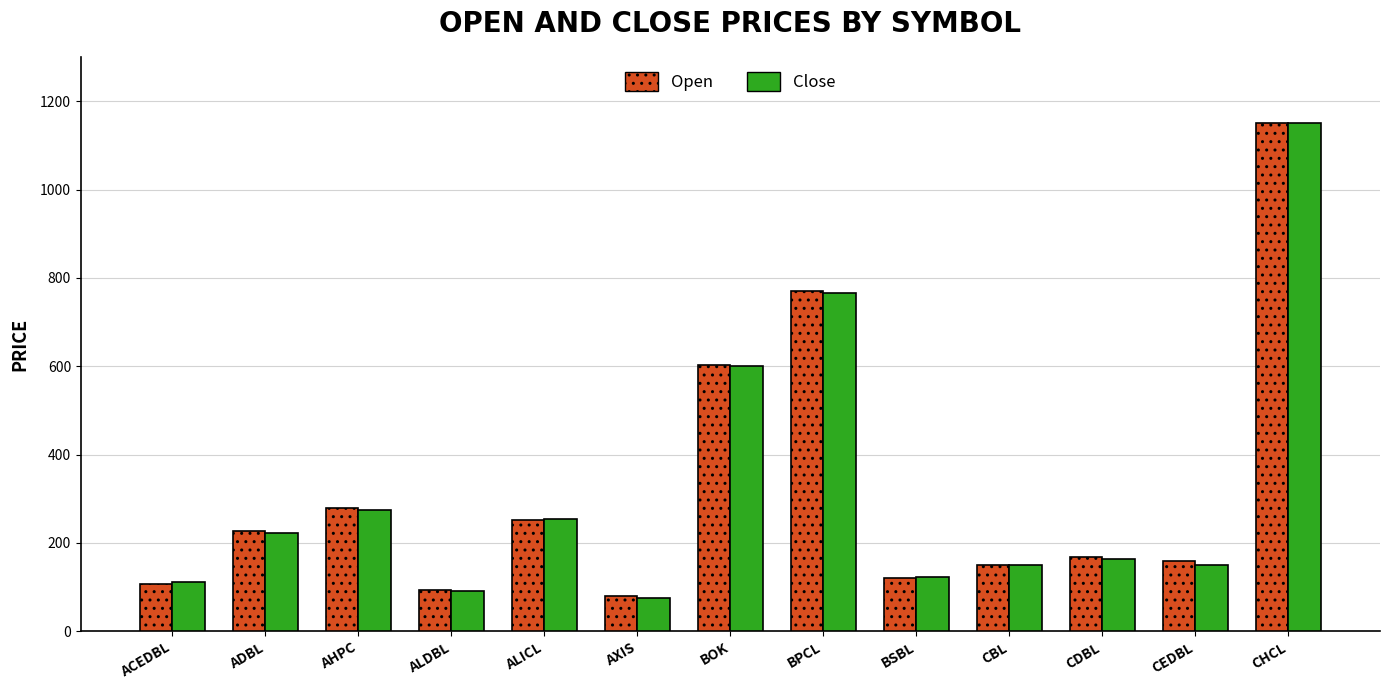

Is the value of Close at CEDBL greater than the value of Open at CHCL?

No